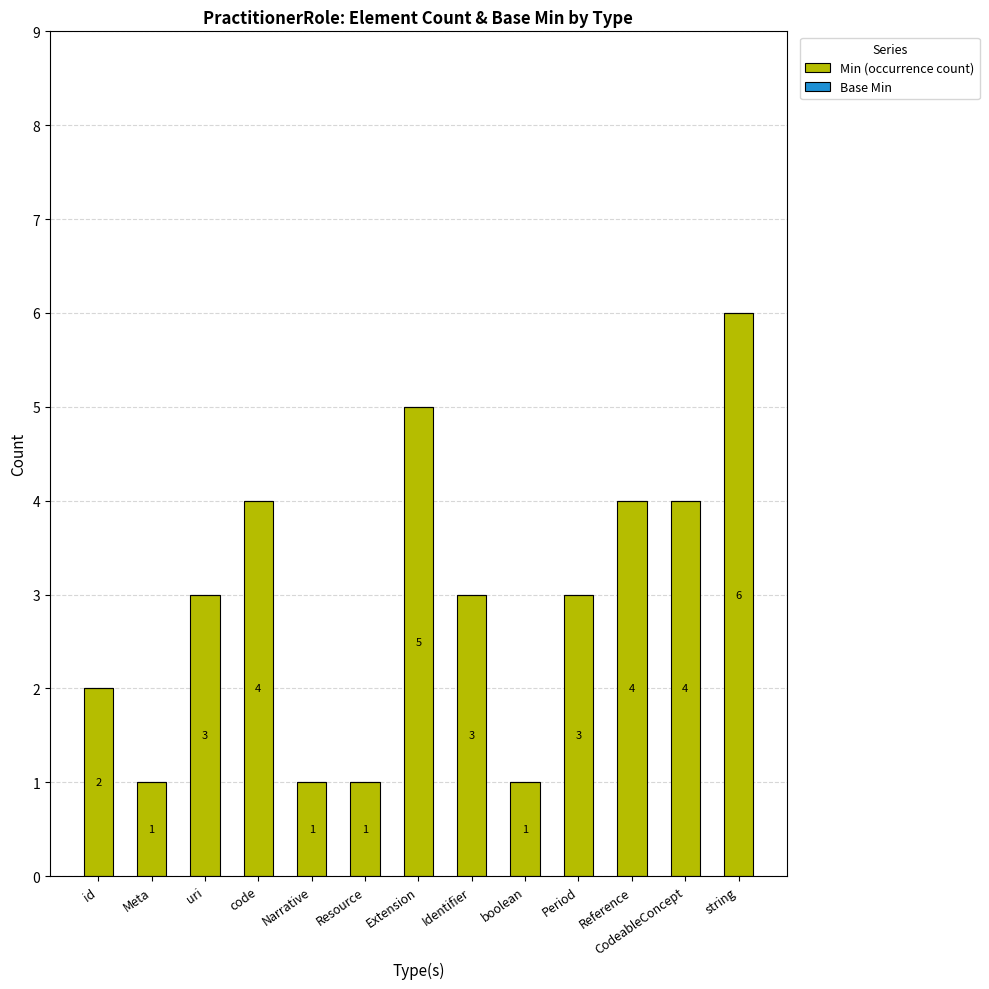

How many values are between 1 and 4?

11